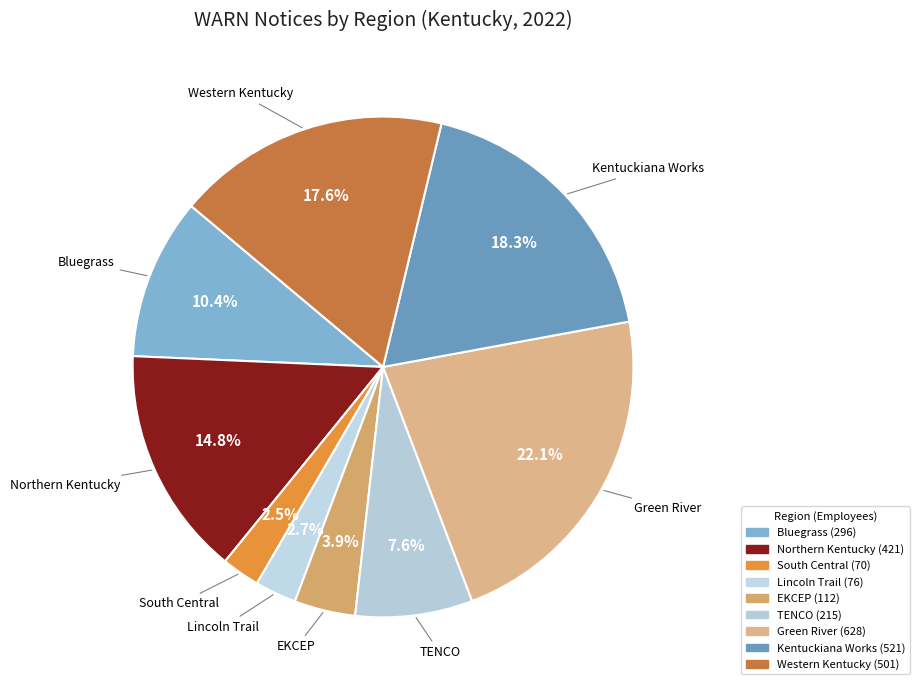

True or false: Northern Kentucky accounts for 25% of the total.

False